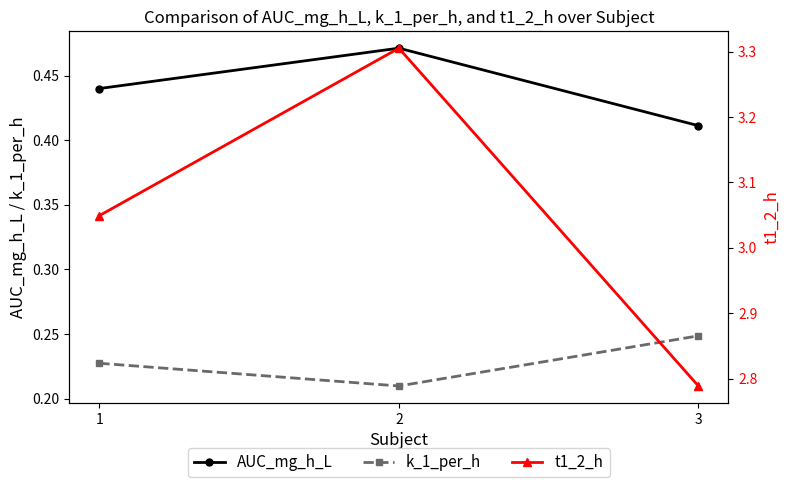

Between 2 and 3, which series saw the biggest shift?

t1_2_h